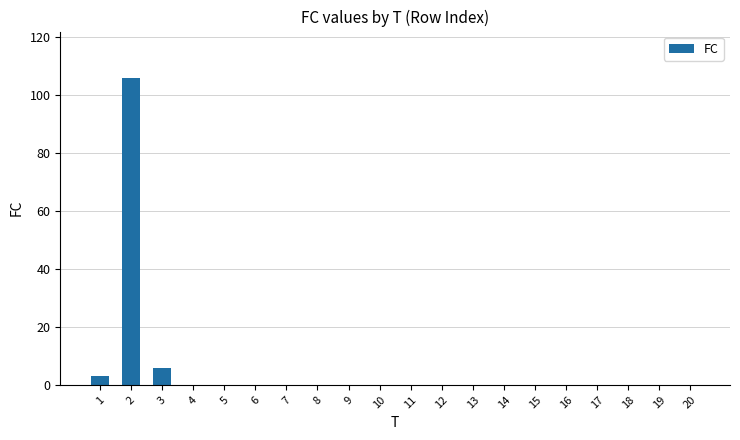

Which has a higher value, 12 or 3?

3